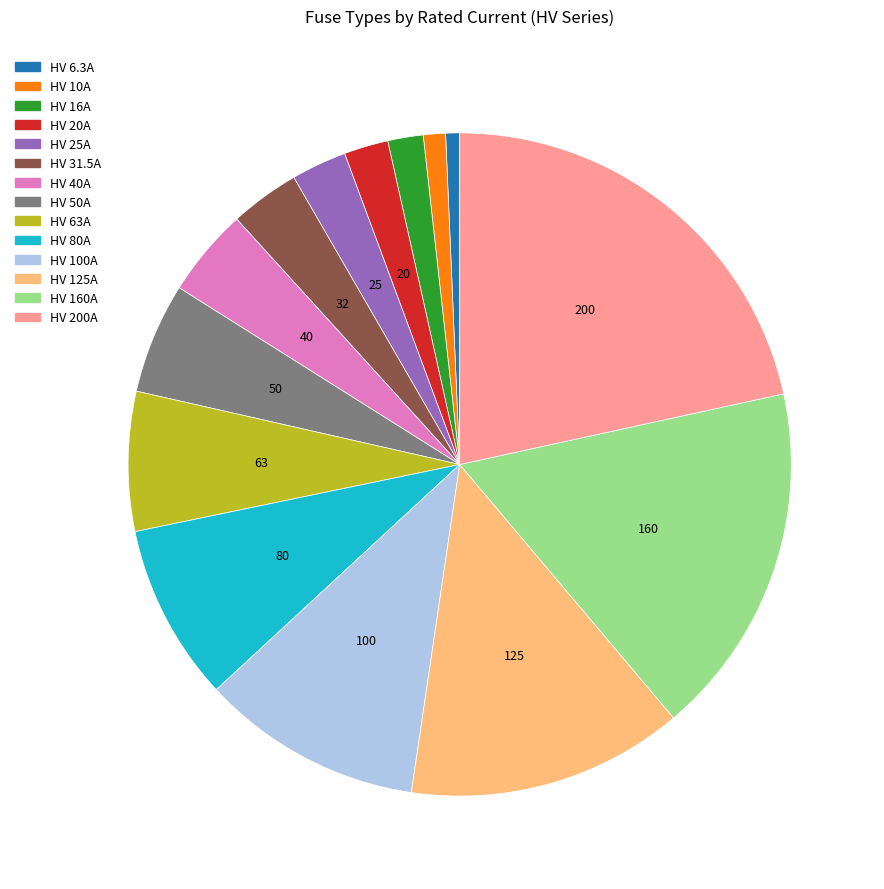

True or false: HV 25A accounts for 3% of the total.

True